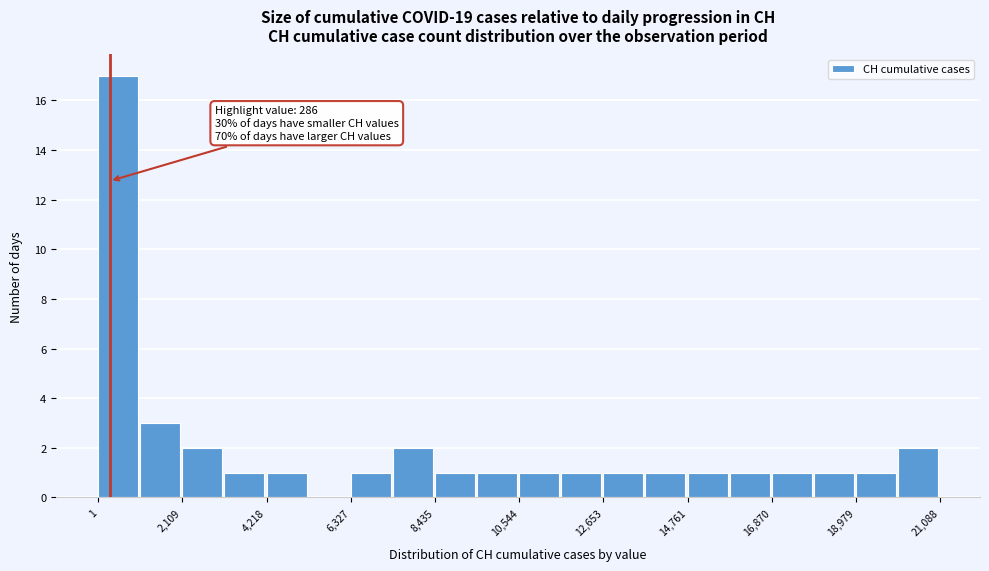

Around what value on the x-axis is the tallest bar? Give the approximate position of its centre, as read against the axis.

500